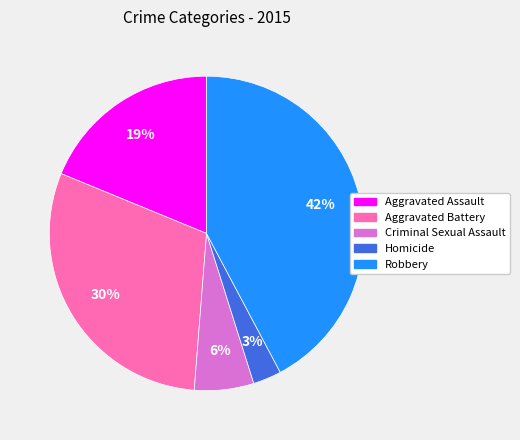

What is the smallest slice in the pie chart?

Homicide